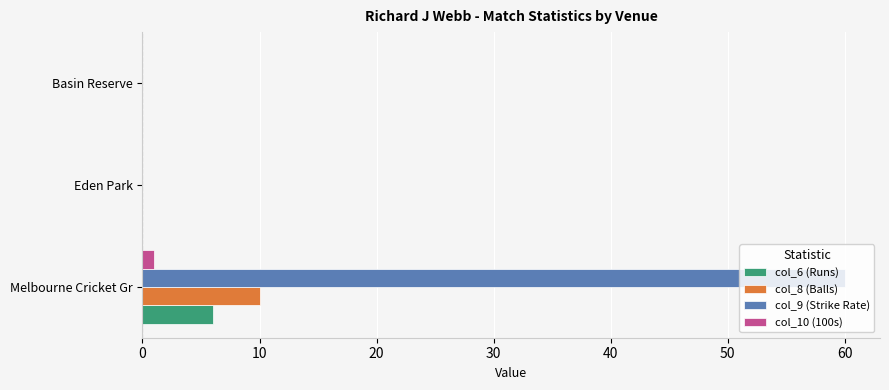

What is the sum of all col_8 (Balls) values?

10